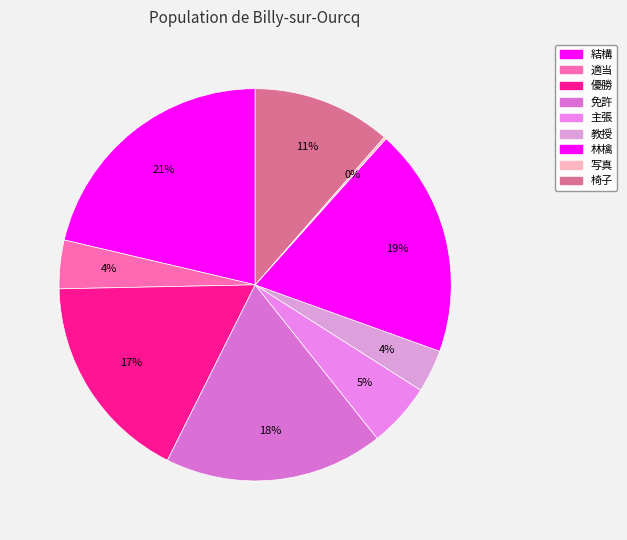

Is there any slice that represents more than half of the pie?

No